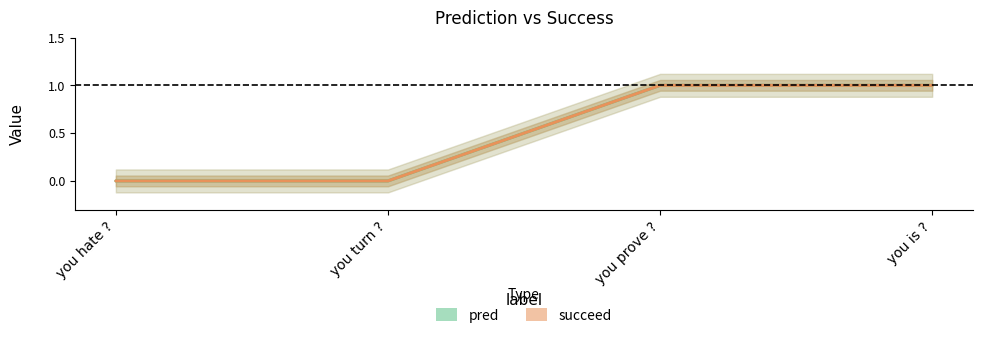

True or false: pred and succeed cross at least once.

False